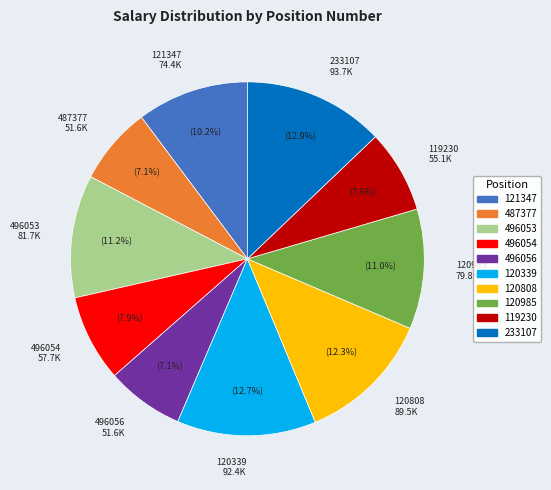

Does 120808 represent more than half of the total?

No